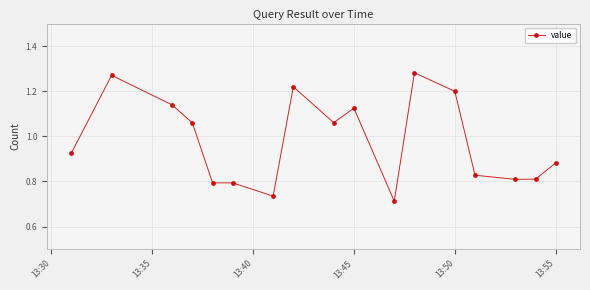

Is this an area chart (filled region under the line)?

No